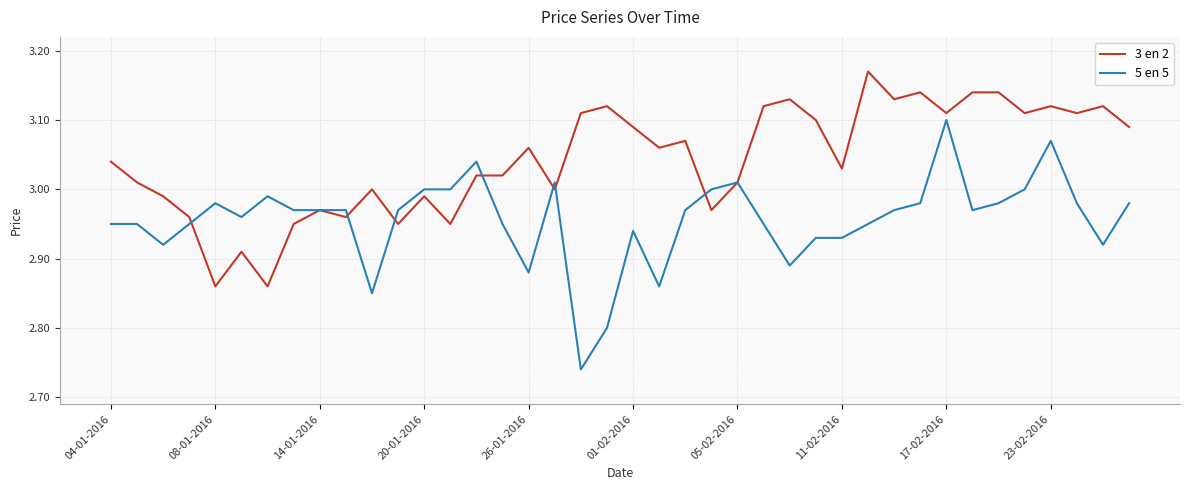

Which series has the widest spread of values?

5 en 5